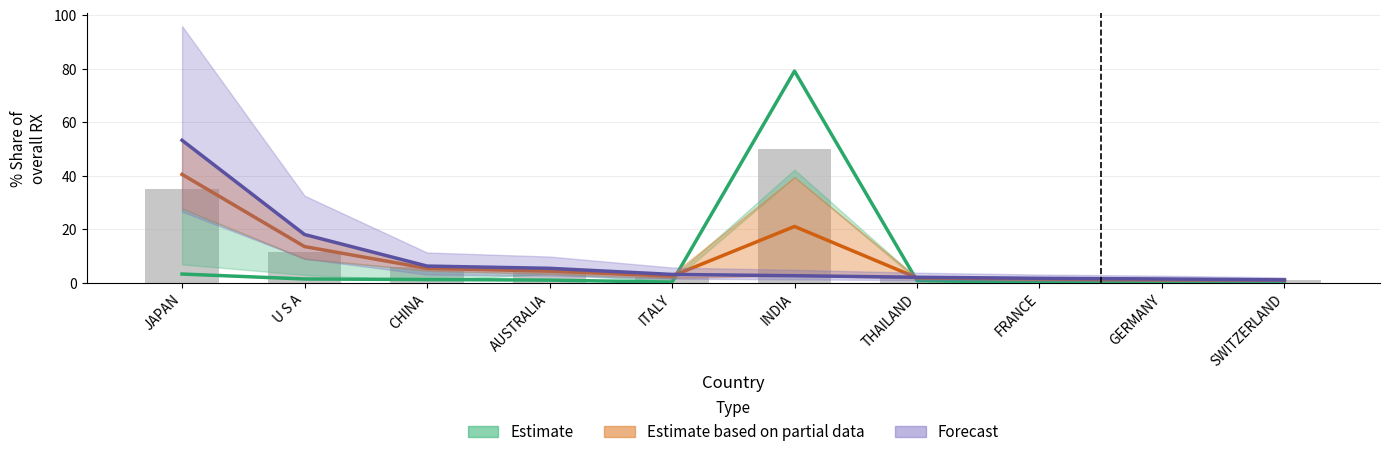

What are all the series names shown in the legend?

Estimate, Estimate based on partial data, Forecast